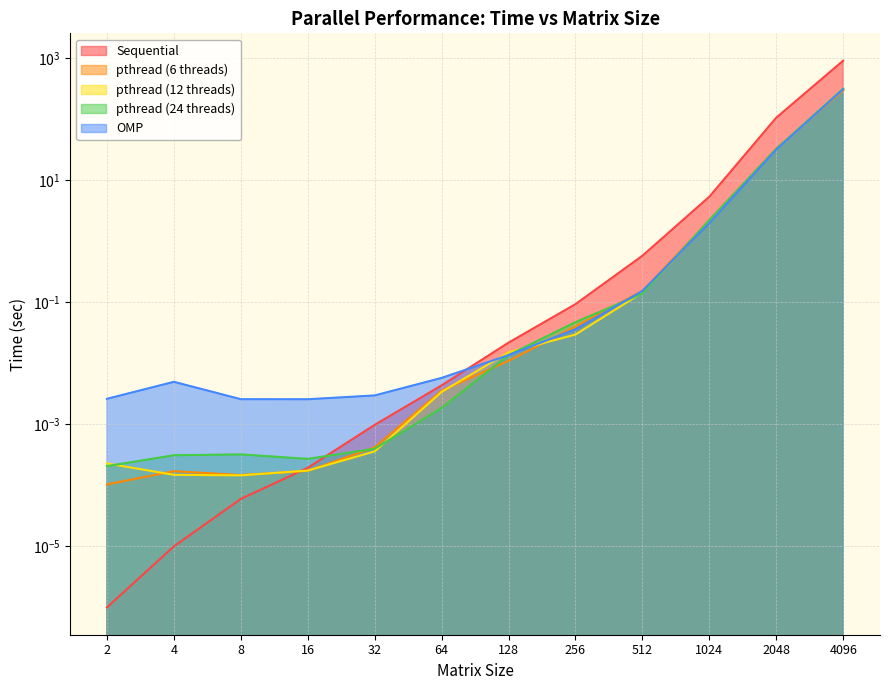

What is the difference between the maximum and second lowest values in the OMP series?

312.6